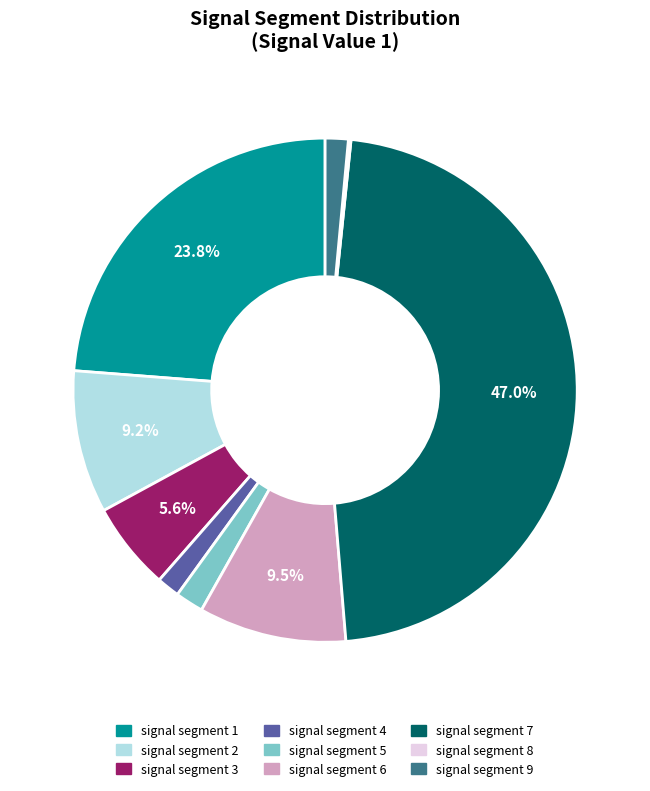

Count the number of slices in the pie.

9